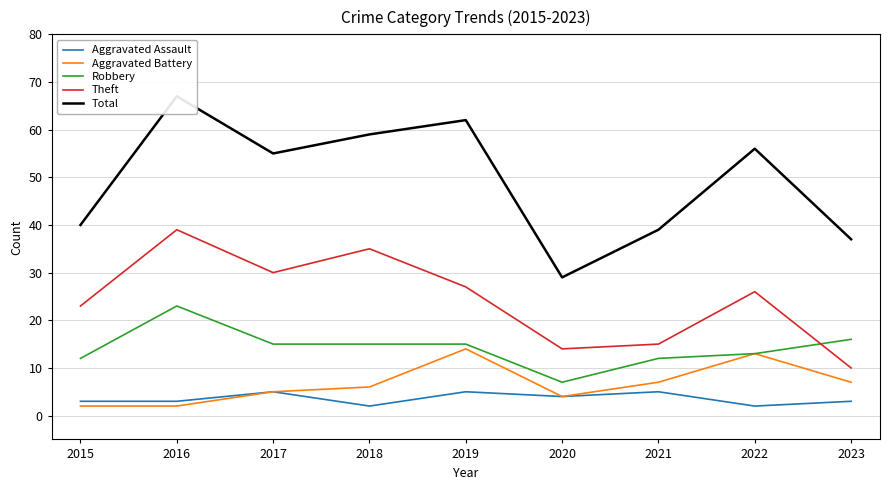

Reading right to left, what are all the values shown in this chart?

Aggravated Assault: 2023=3	2022=2	2021=5	2020=4	2019=5	2018=2	2017=5	2016=3	2015=3
Aggravated Battery: 2023=7	2022=13	2021=7	2020=4	2019=14	2018=6	2017=5	2016=2	2015=2
Robbery: 2023=16	2022=13	2021=12	2020=7	2019=15	2018=15	2017=15	2016=23	2015=12
Theft: 2023=10	2022=26	2021=15	2020=14	2019=27	2018=35	2017=30	2016=39	2015=23
Total: 2023=37	2022=56	2021=39	2020=29	2019=62	2018=59	2017=55	2016=67	2015=40